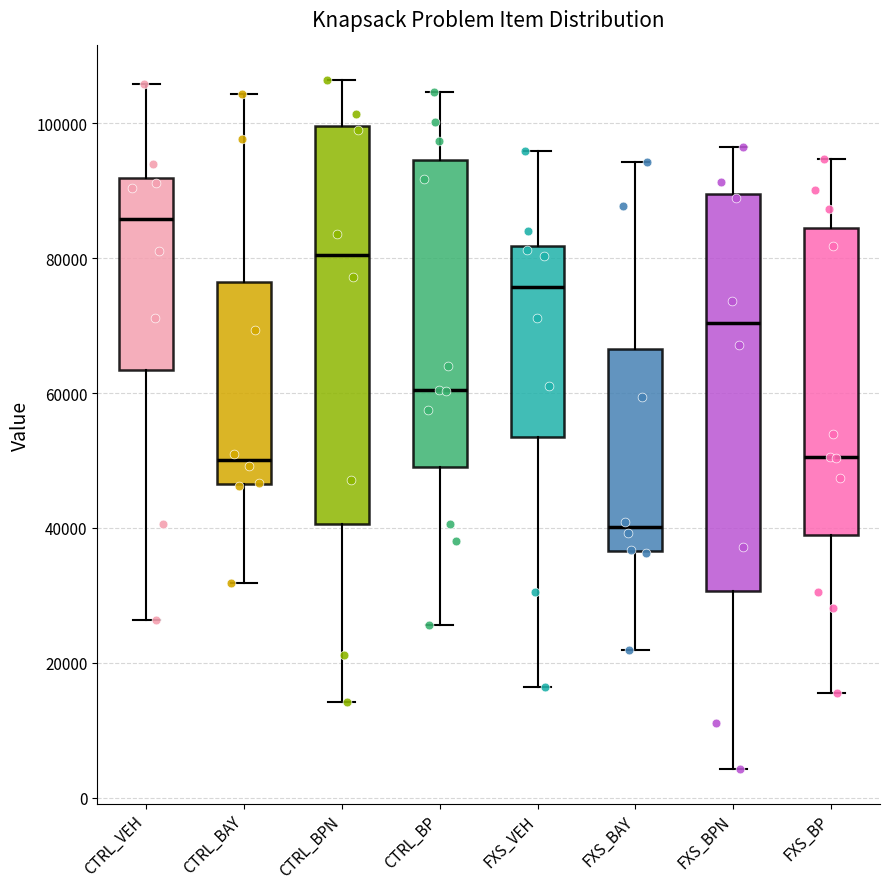

Reading left to right, read every box against the y-axis: the position of its median line, the range the box covers, and the ends of its whiskers. The values are not printed on the chart, so give them approximately, as read against the axis.

CTRL_VEH: median 86000, box 64000 to 92000, whiskers 26000 to 106000
CTRL_BAY: median 50000, box 46000 to 76000, whiskers 32000 to 104000
CTRL_BPN: median 80000, box 40000 to 100000, whiskers 14000 to 106000
CTRL_BP: median 60000, box 48000 to 94000, whiskers 26000 to 104000
FXS_VEH: median 76000, box 54000 to 82000, whiskers 16000 to 96000
FXS_BAY: median 40000, box 36000 to 66000, whiskers 22000 to 94000
FXS_BPN: median 70000, box 30000 to 90000, whiskers 4000 to 96000
FXS_BP: median 50000, box 38000 to 84000, whiskers 16000 to 94000